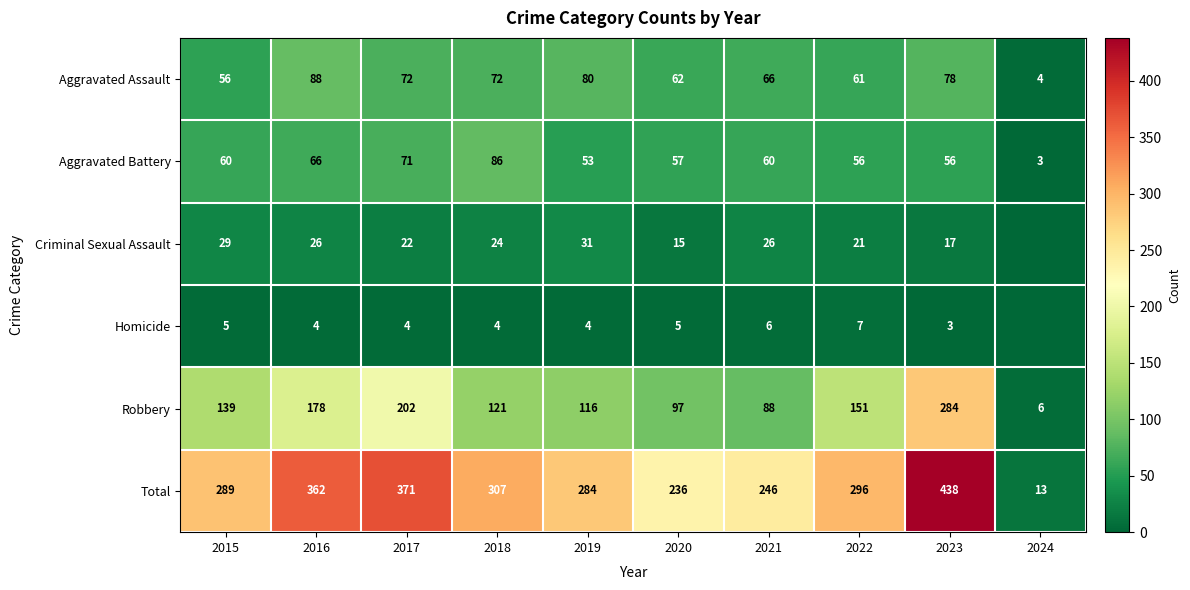

Which category has the lowest value in the Aggravated Assault series?

2024